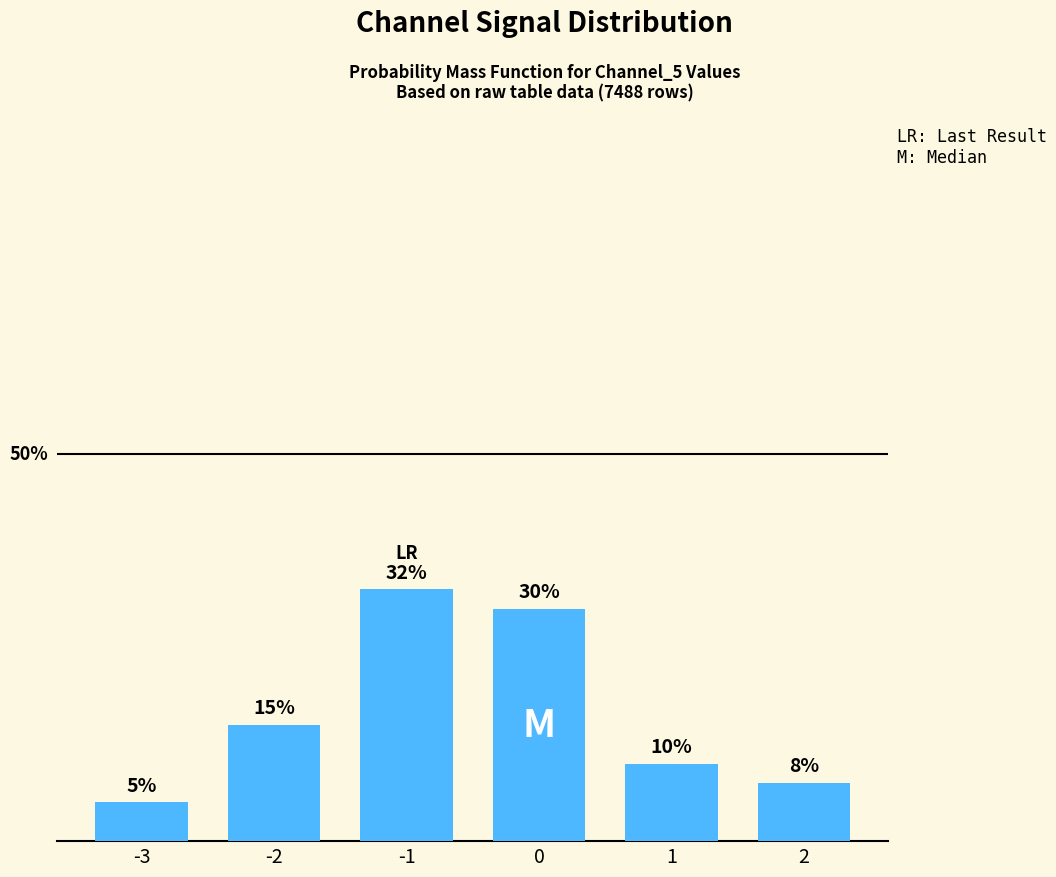

Rank the categories by value from highest to lowest.

-1, 0, -2, 1, 2, -3